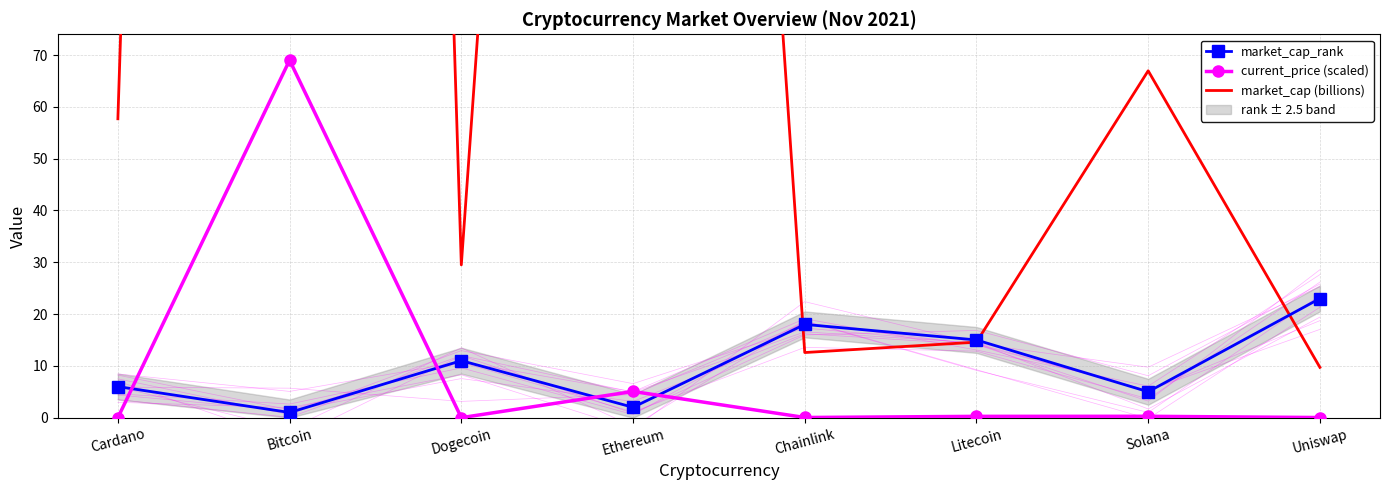

True or false: current_price (scaled) has a value of 0.0 at Uniswap.

True